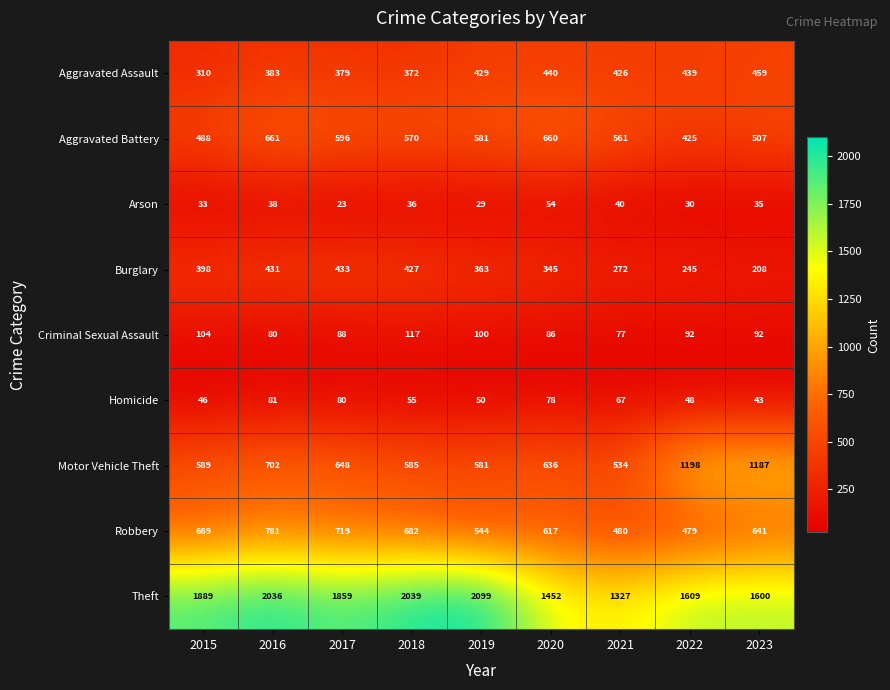

Rank the series by their maximum value, from lowest to highest.

Arson, Homicide, Criminal Sexual Assault, Burglary, Aggravated Assault, Aggravated Battery, Robbery, Motor Vehicle Theft, Theft